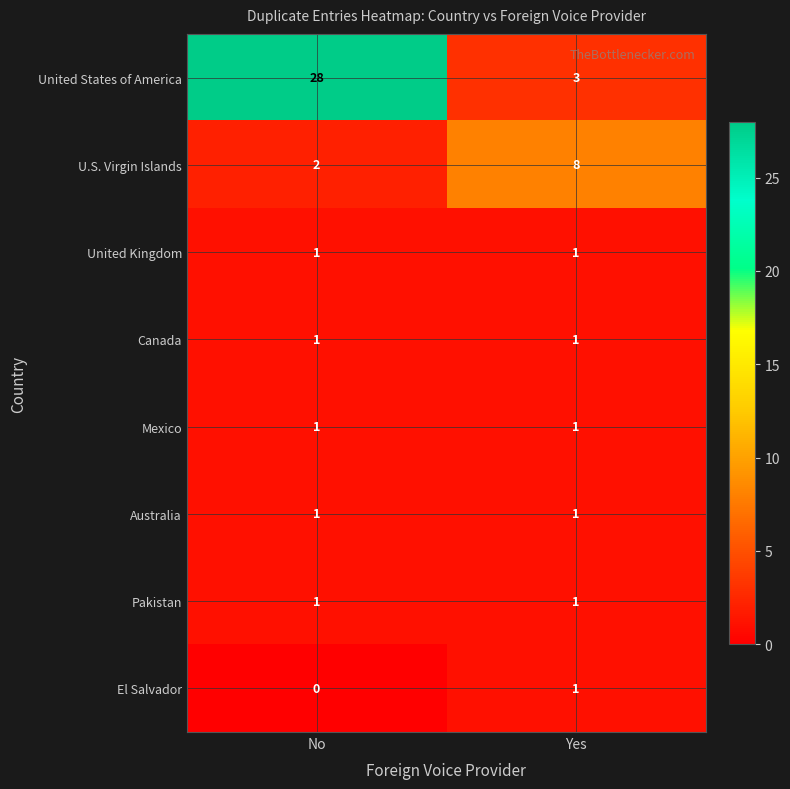

The United Kingdom series shows 0 at Yes. True or false?

False